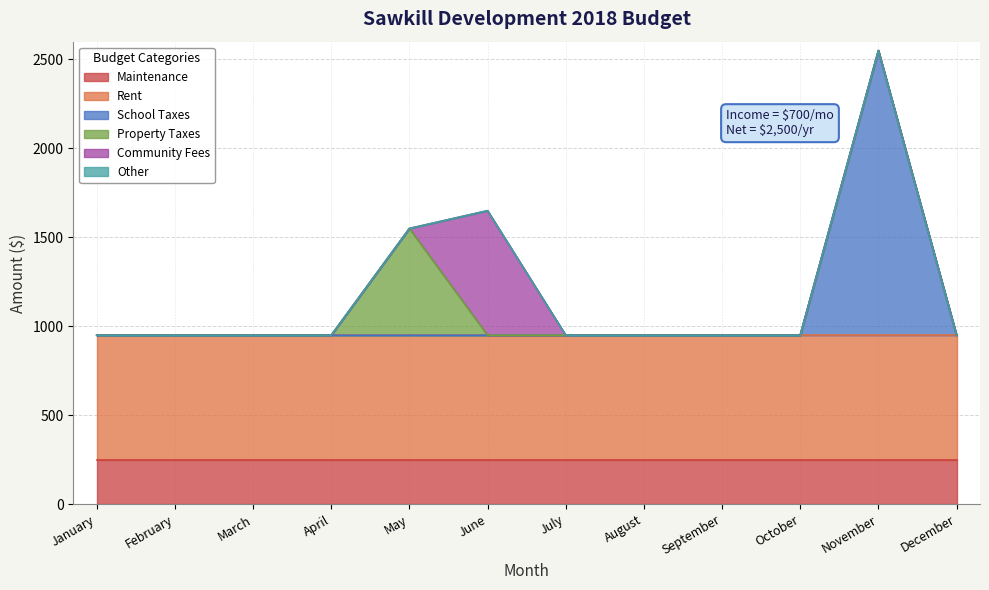

Count the number of categories in the chart.

12